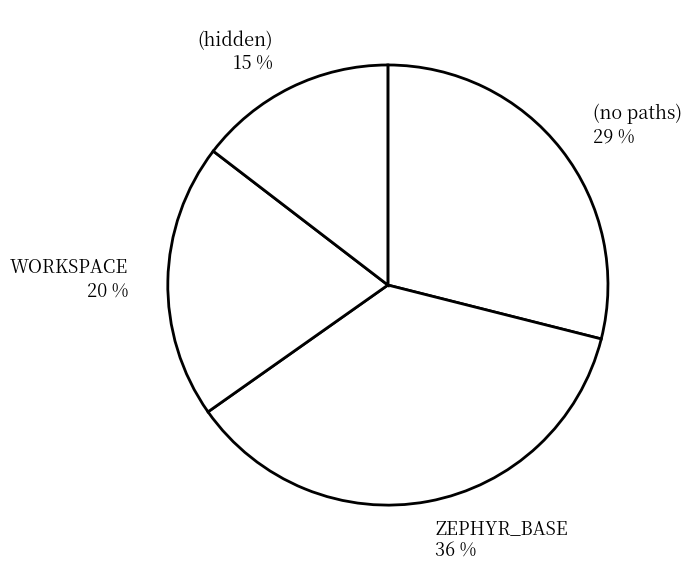

How many slices are in this pie chart?

4